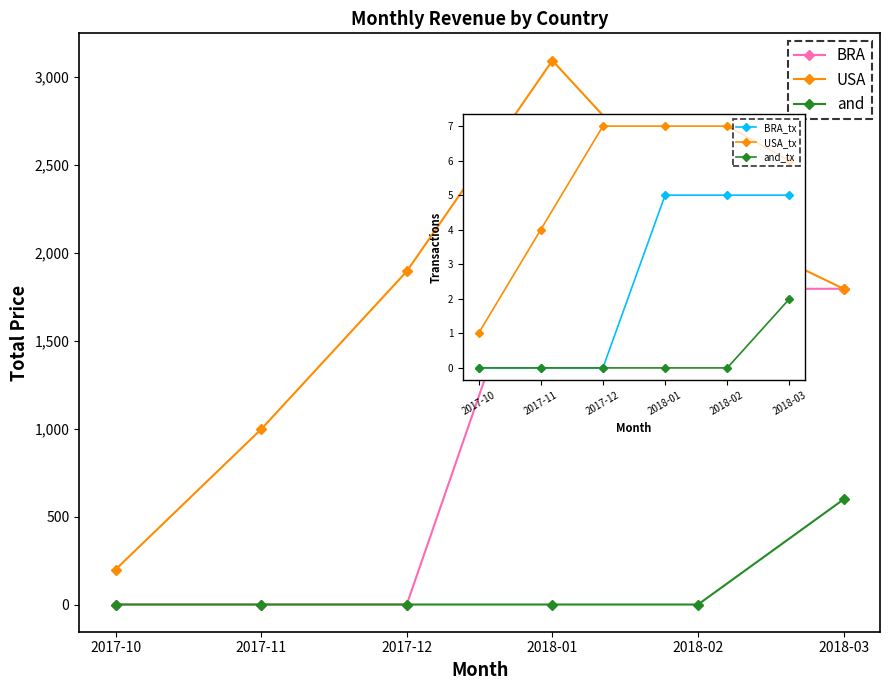

What is the approximate value of USA_tx at 2018-03?

6